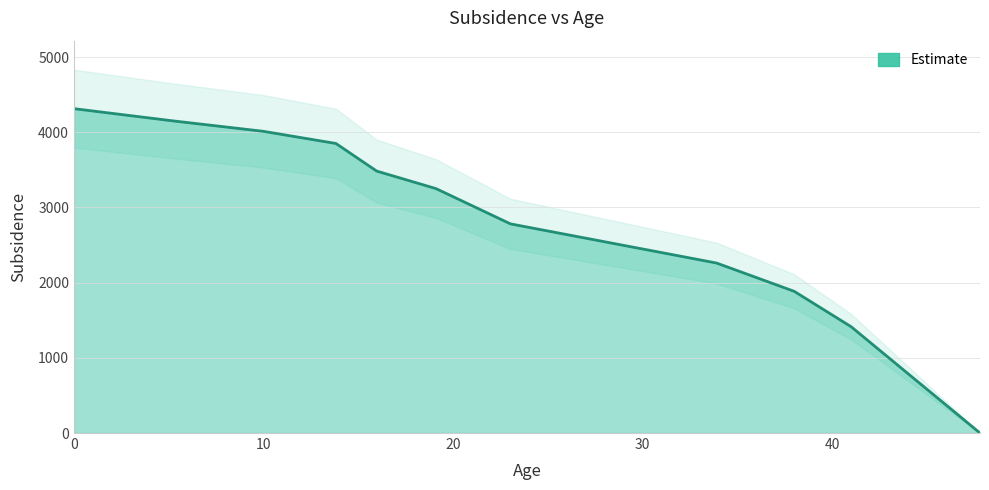

What is the label of the 7th point from the left?

23.03